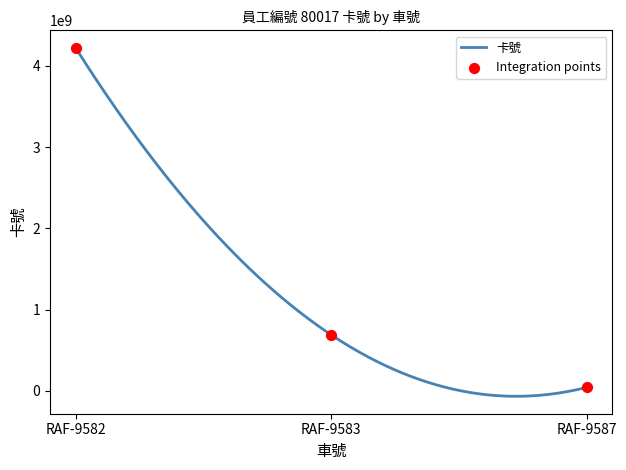

Between RAF-9587 and RAF-9582, which is larger?

RAF-9582